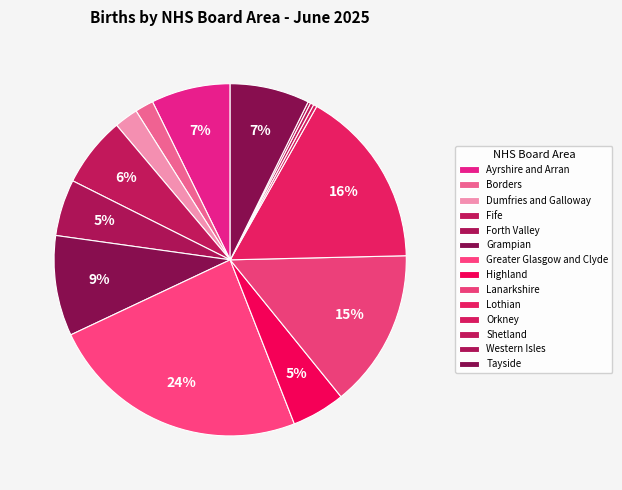

What percentage do Greater Glasgow and Clyde and Lothian together represent?

40.4%